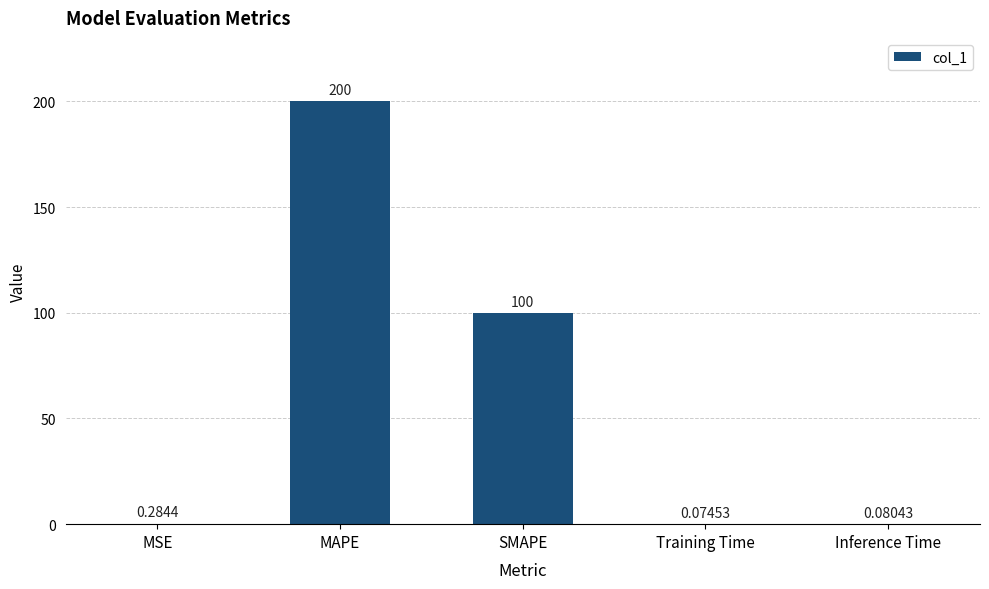

At which category does the chart reach its peak across all series?

MAPE